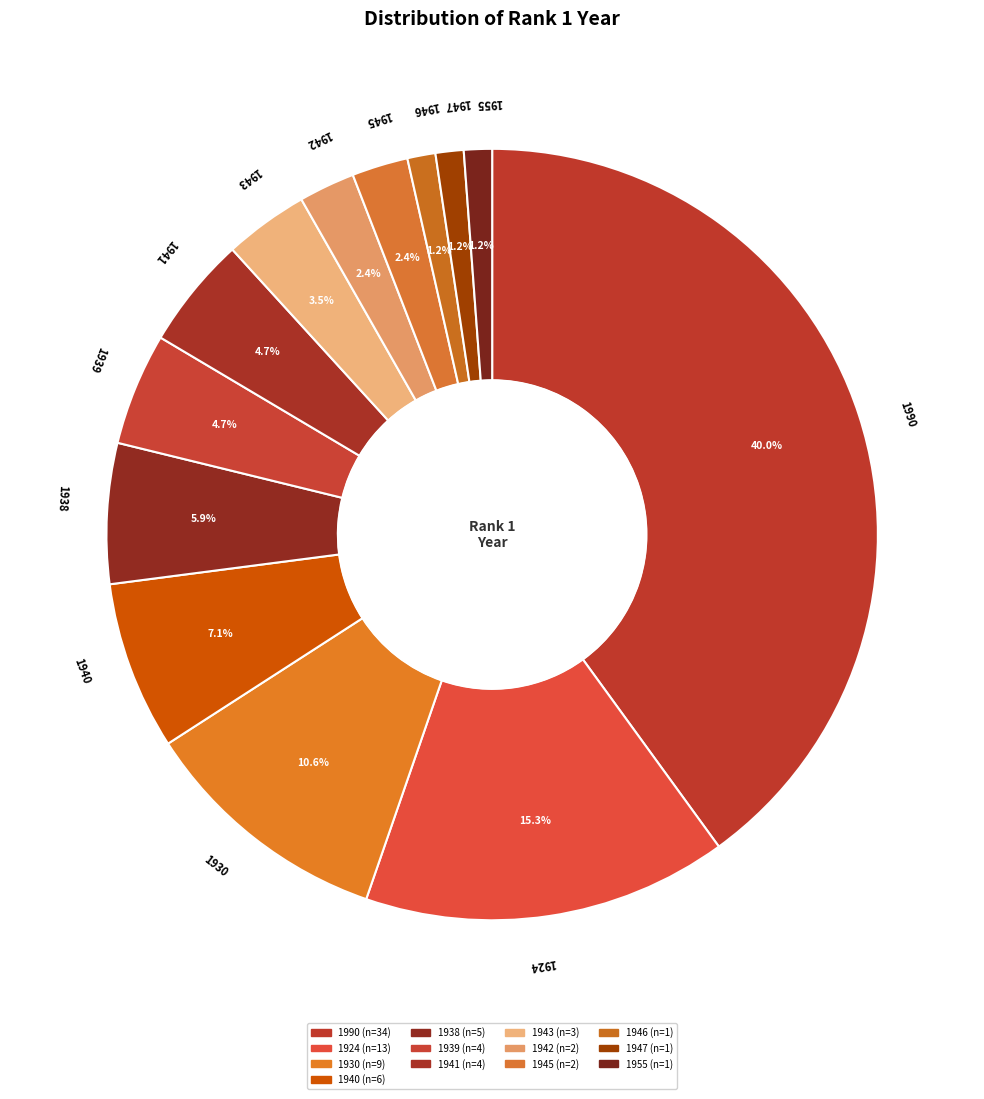

Which slice is the largest?

1990